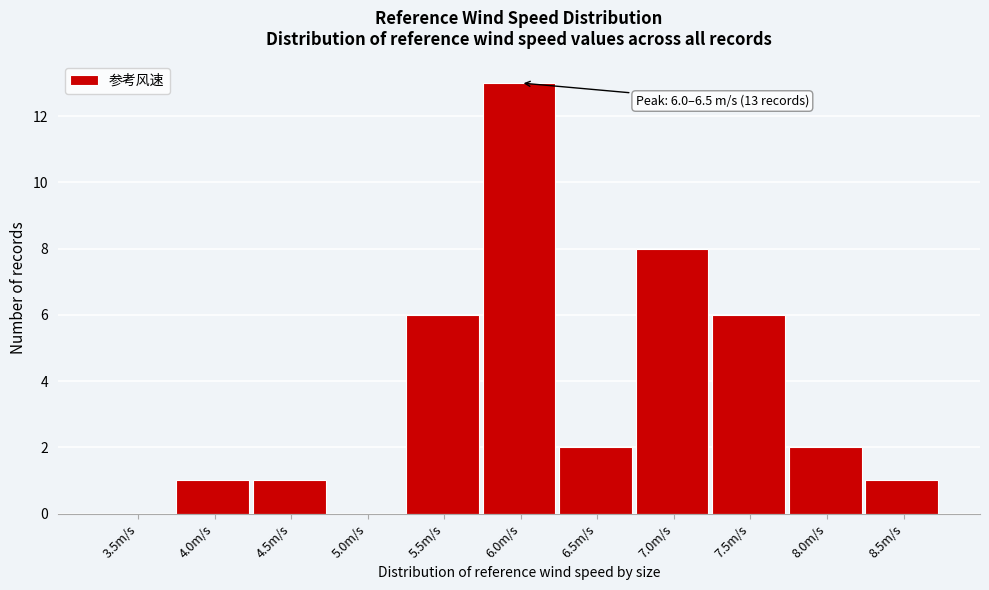

Reading right to left, extract all data points from this chart.

8.5m/s=1	8.0m/s=2	7.5m/s=6	7.0m/s=8	6.5m/s=2	6.0m/s=13	5.5m/s=6	5.0m/s=0	4.5m/s=1	4.0m/s=1	3.5m/s=0